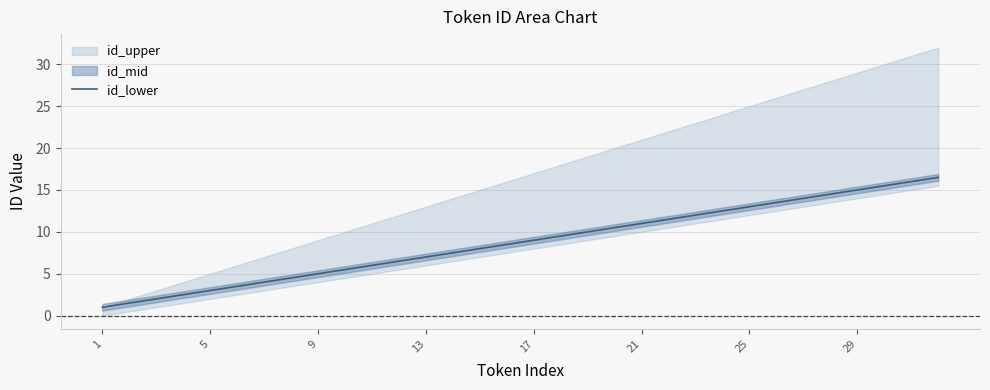

What is the difference between the maximum and minimum values?

15.5